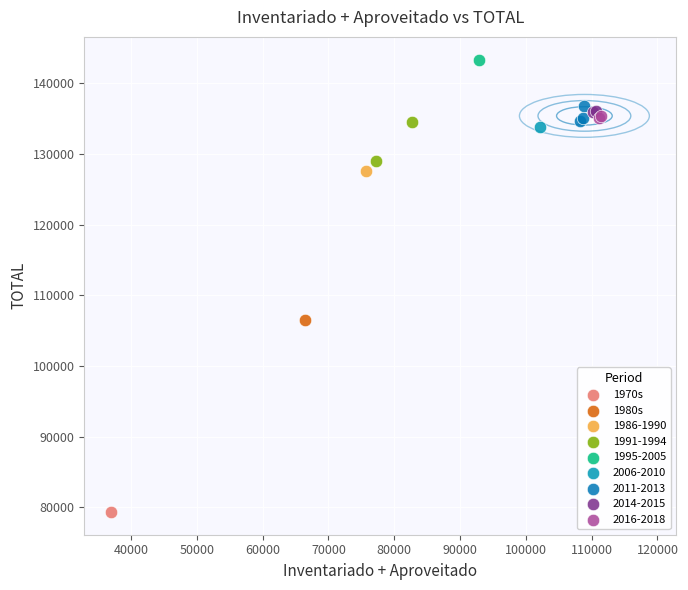

What are all the series names shown in the legend?

1970s, 1980s, 1986-1990, 1991-1994, 1995-2005, 2006-2010, 2011-2013, 2014-2015, 2016-2018